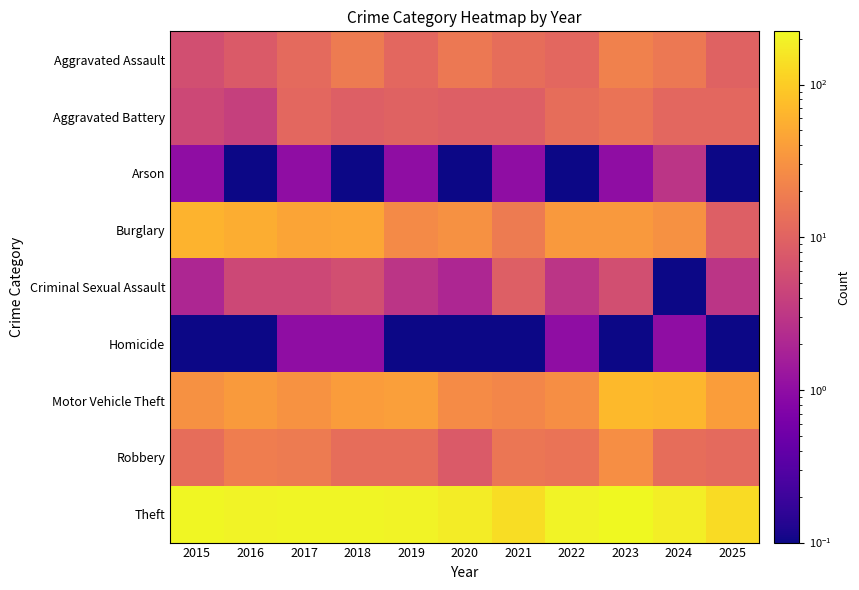

Reading left to right, extract all data points from this chart.

Aggravated Assault: 2015=6.0	2016=8.0	2017=12.0	2018=18.0	2019=11.0	2020=17.0	2021=13.0	2022=11.0	2023=21.0	2024=17.0	2025=10.0
Aggravated Battery: 2015=5.0	2016=4.0	2017=11.0	2018=9.0	2019=10.0	2020=9.0	2021=9.0	2022=13.0	2023=15.0	2024=11.0	2025=11.0
Arson: 2015=1.0	2016=0.1	2017=1.0	2018=0.1	2019=1.0	2020=0.1	2021=1.0	2022=0.1	2023=1.0	2024=3.0	2025=0.1
Burglary: 2015=62.0	2016=55.0	2017=46.0	2018=47.0	2019=26.0	2020=30.0	2021=18.0	2022=36.0	2023=36.0	2024=30.0	2025=9.0
Criminal Sexual Assault: 2015=2.0	2016=5.0	2017=5.0	2018=6.0	2019=3.0	2020=2.0	2021=9.0	2022=3.0	2023=6.0	2024=0.1	2025=3.0
Homicide: 2015=0.1	2016=0.1	2017=1.0	2018=1.0	2019=0.1	2020=0.1	2021=0.1	2022=1.0	2023=0.1	2024=1.0	2025=0.1
Motor Vehicle Theft: 2015=30.0	2016=37.0	2017=31.0	2018=38.0	2019=41.0	2020=27.0	2021=24.0	2022=28.0	2023=71.0	2024=65.0	2025=40.0
Robbery: 2015=13.0	2016=19.0	2017=18.0	2018=13.0	2019=13.0	2020=8.0	2021=16.0	2022=15.0	2023=28.0	2024=13.0	2025=12.0
Theft: 2015=212.0	2016=199.0	2017=208.0	2018=208.0	2019=203.0	2020=177.0	2021=134.0	2022=202.0	2023=223.0	2024=186.0	2025=131.0